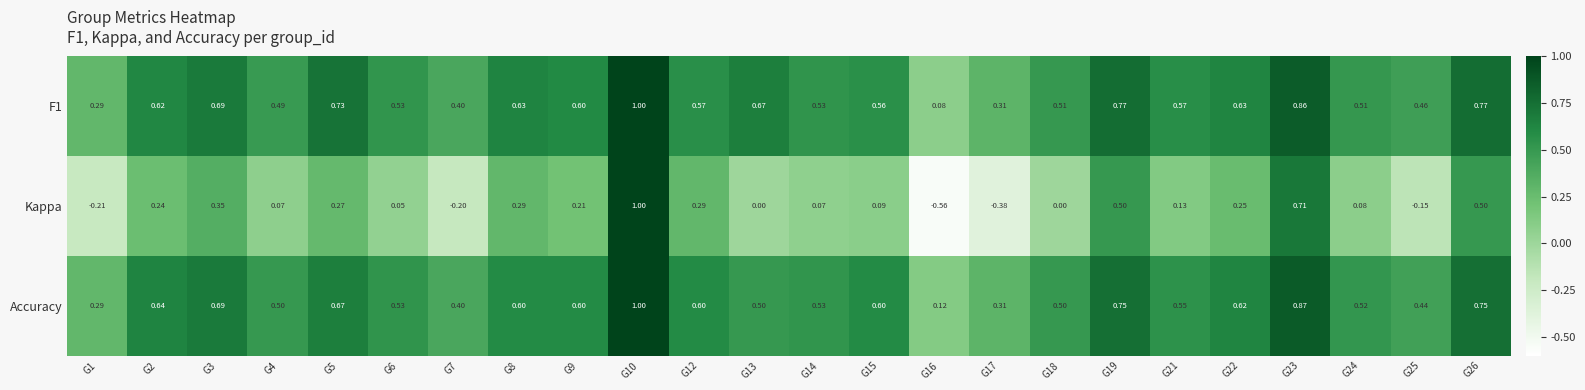

Which series has the largest range (max minus min)?

Kappa